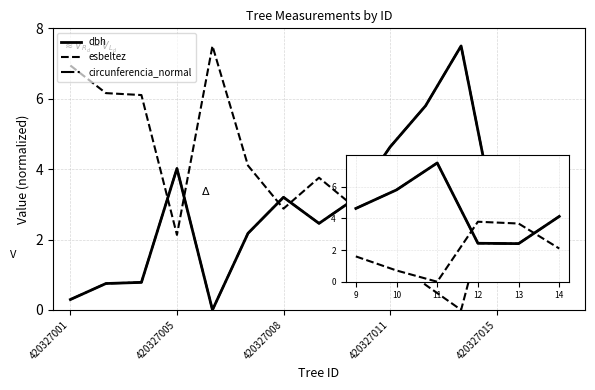

What are all the series names shown in the legend?

dbh, esbeltez, circunferencia_normal